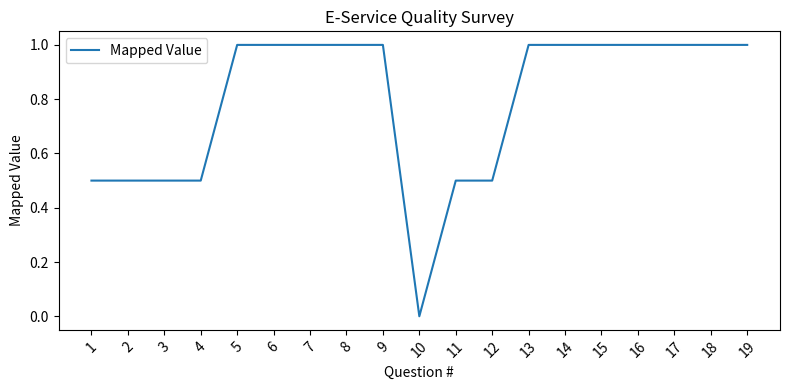

What is the greatest value displayed?

1.0